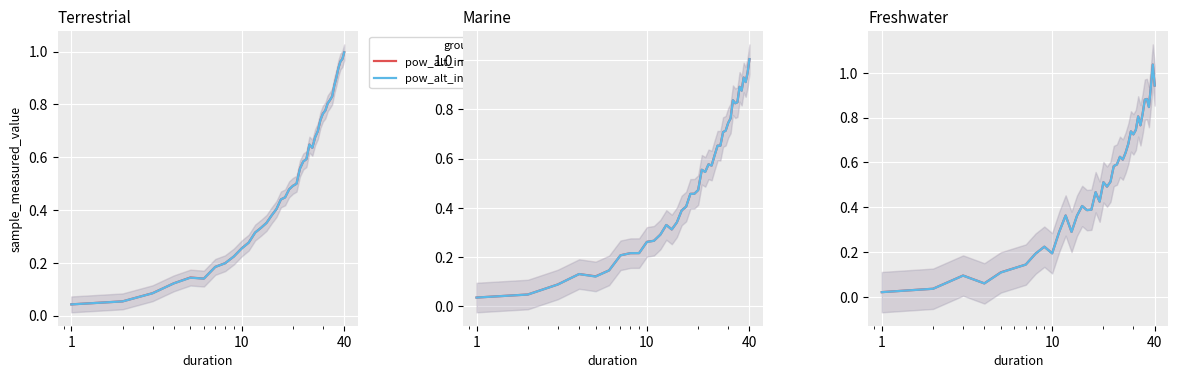

How many series are shown in this chart?

2